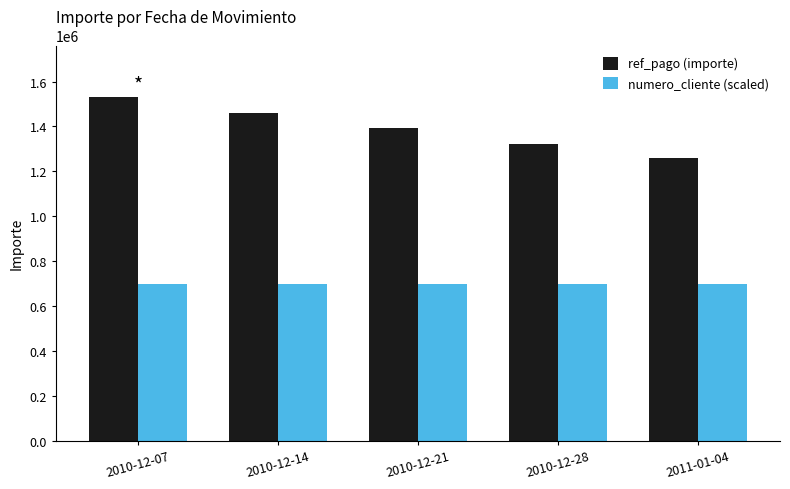

How many distinct data groups are displayed?

2